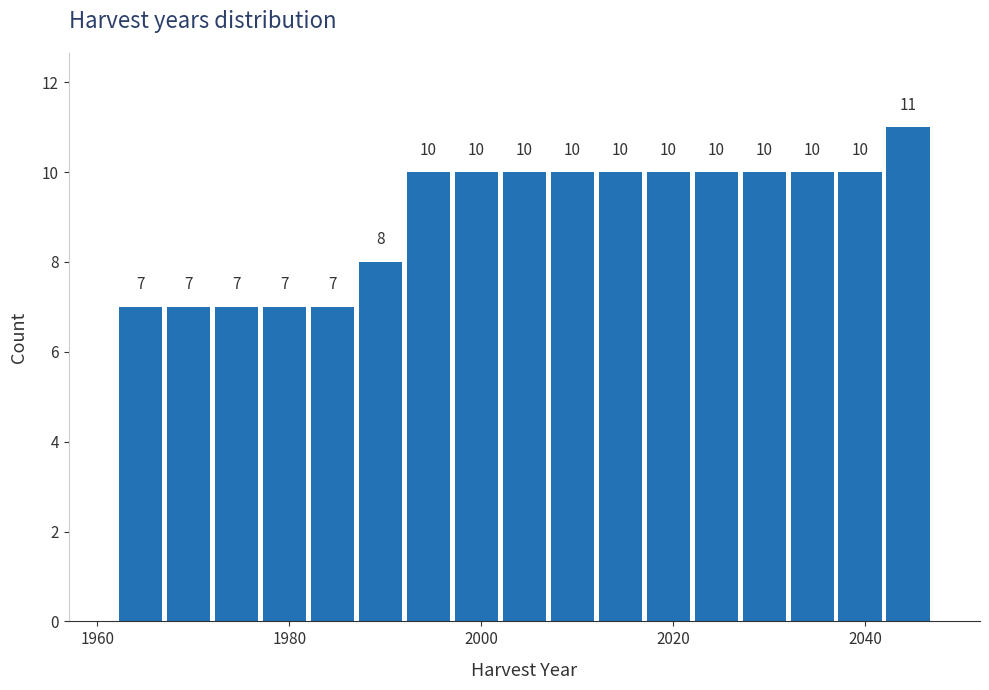

Read against the x-axis, roughly where is the centre of the tallest bar?

2044